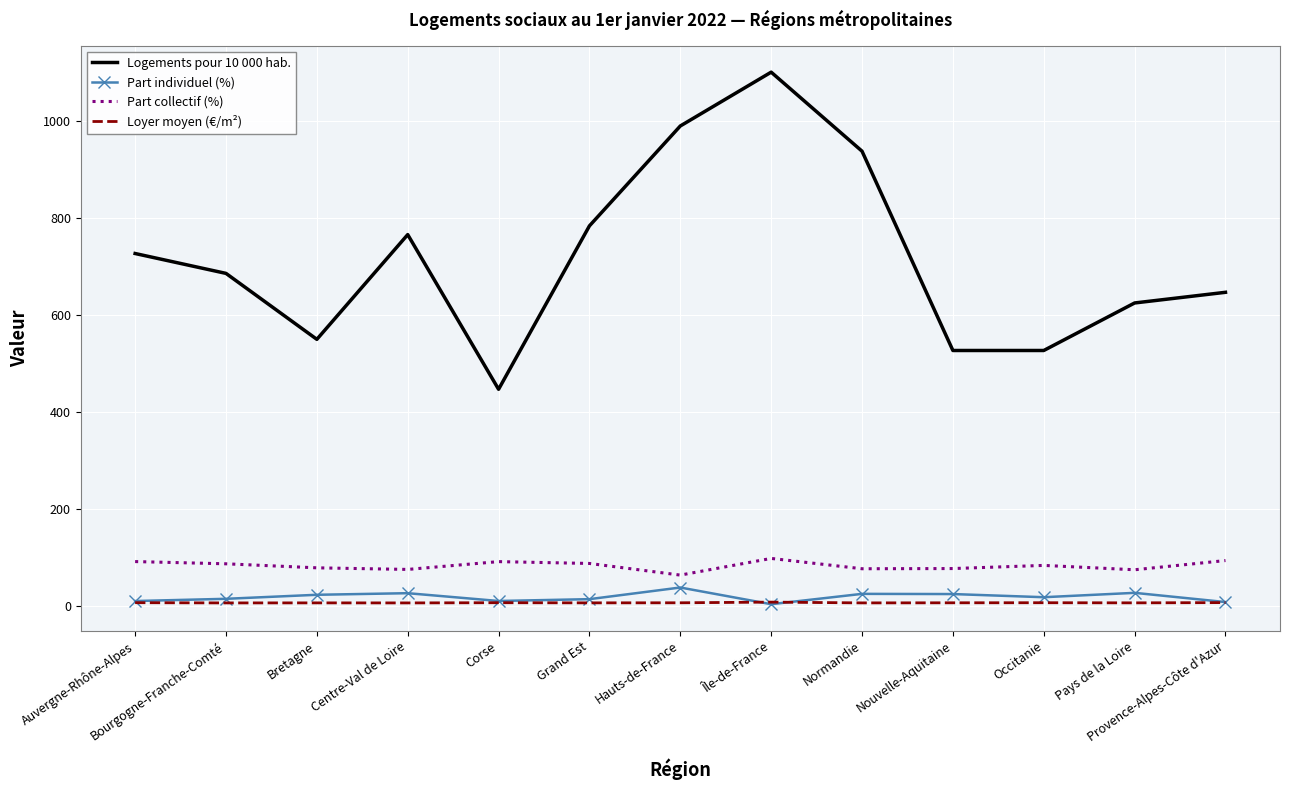

True or false: Part individuel (%) and Logements pour 10 000 hab. intersect in this chart.

False